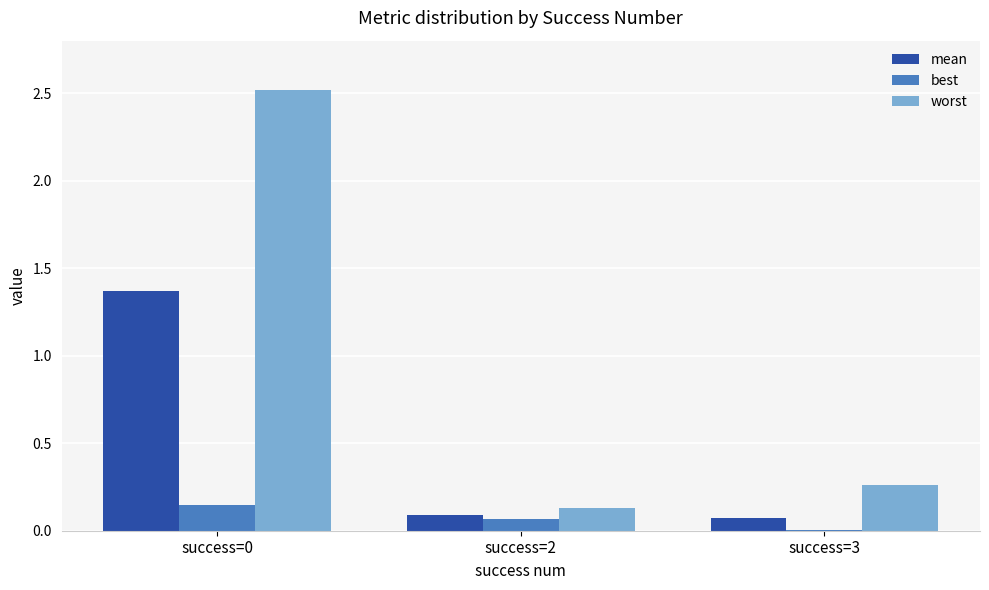

The value of worst at success=0 is 2.5. True or false?

True